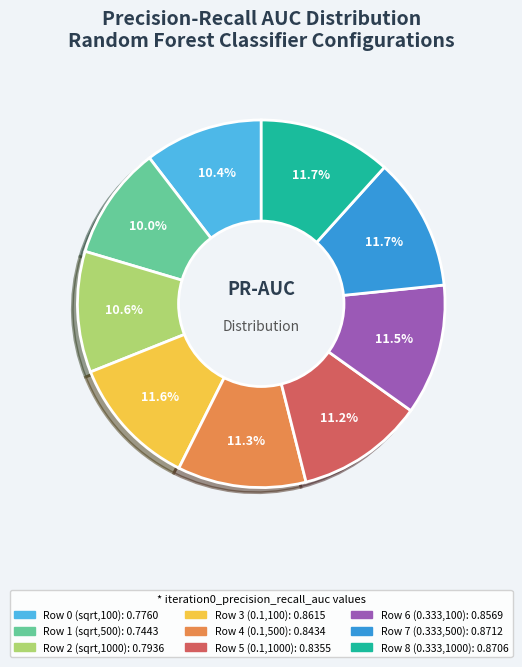

How many slices are in this pie chart?

9